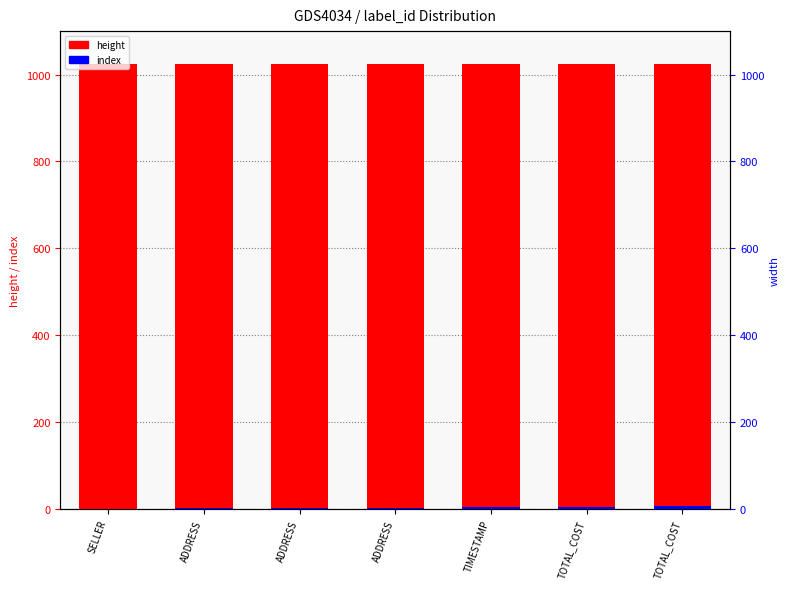

What is the average value of the index series?

3